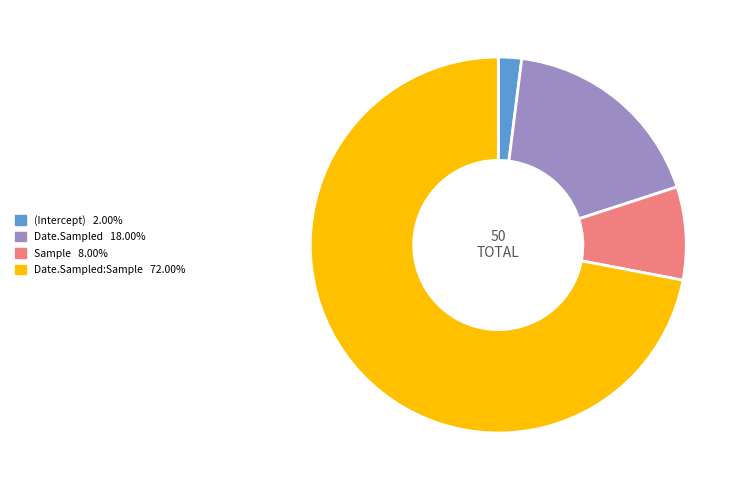

Is there a majority slice in this chart?

Yes